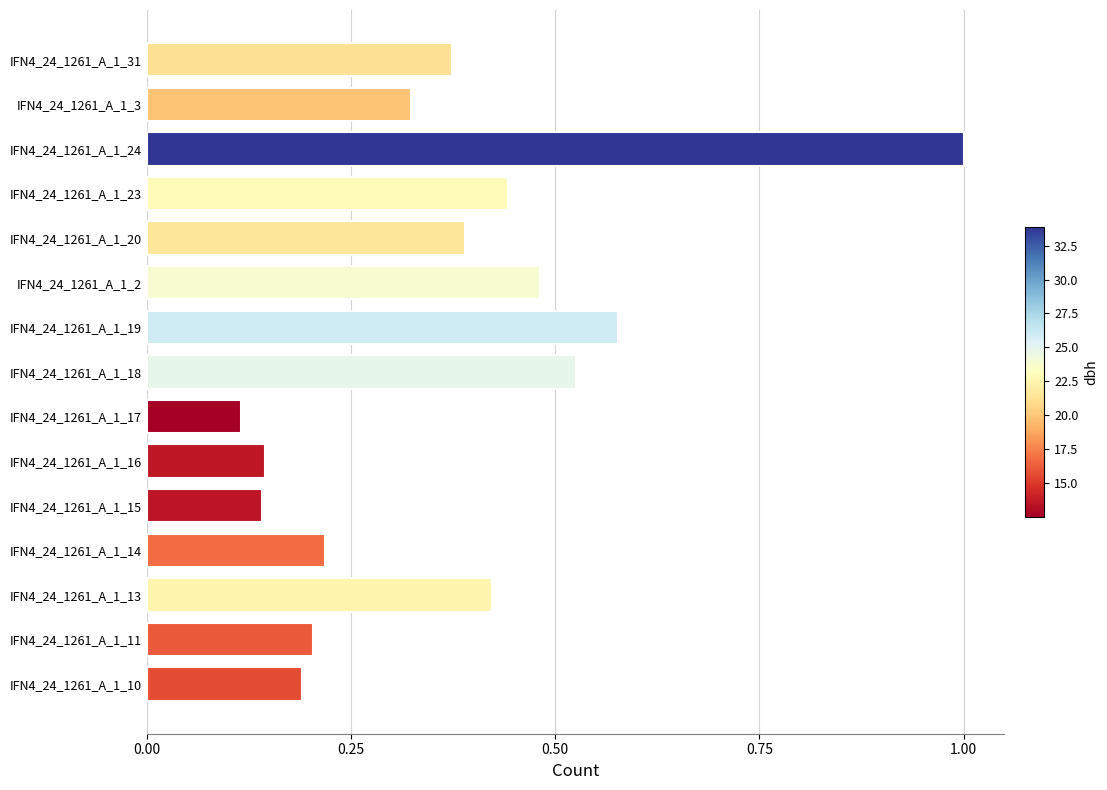

The value at IFN4_24_1261_A_1_15 is 0.0. True or false?

False